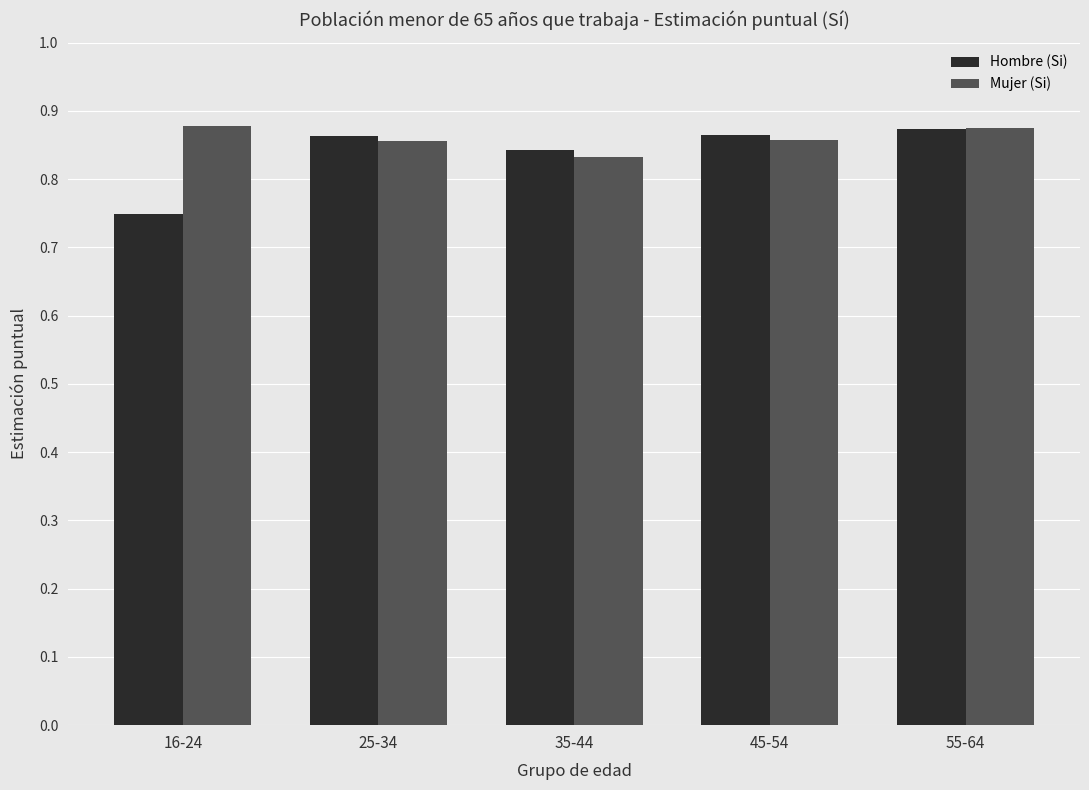

The Hombre (Si) series shows 1.3 at 25-34. True or false?

False